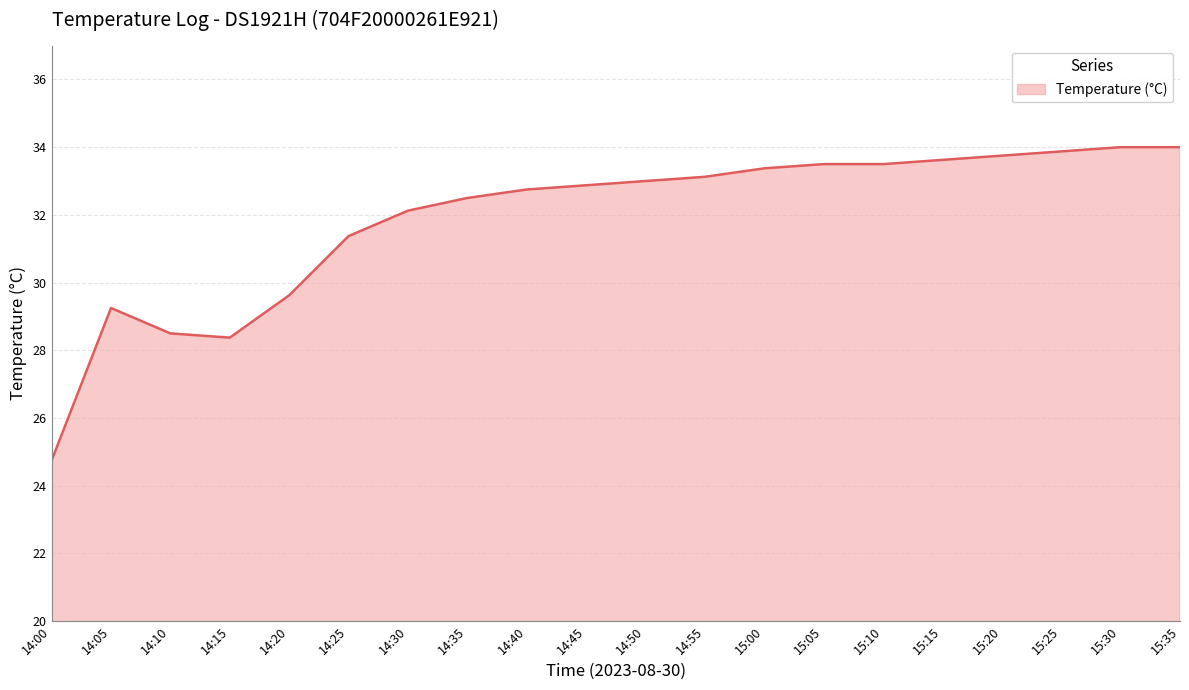

The value at 15:05 is 11.2. True or false?

False